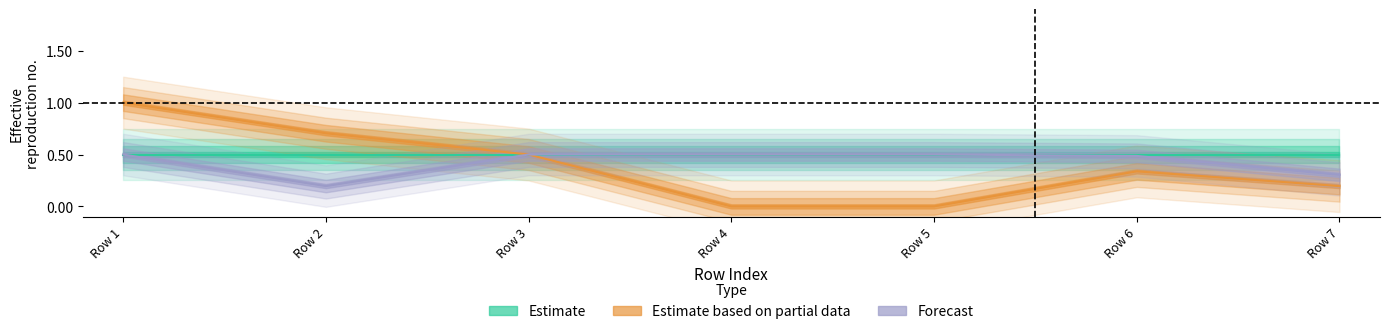

What is the average value of the Estimate based on partial data series?

0.4